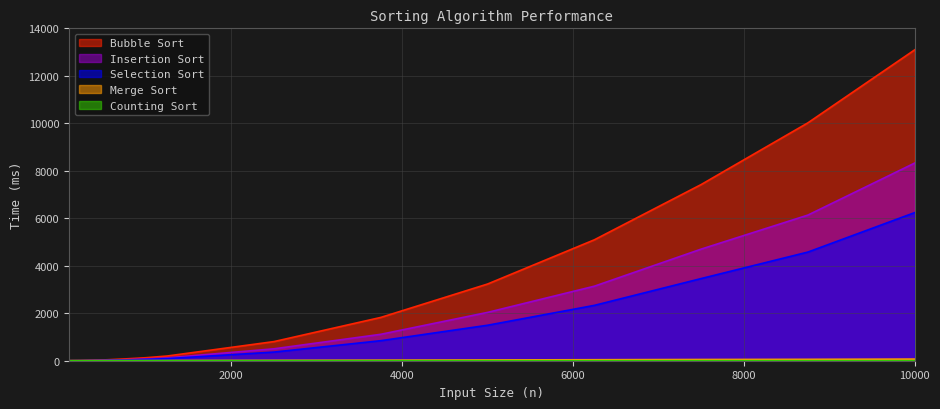

The value of Bubble Sort at 1000 is 40.5. True or false?

False